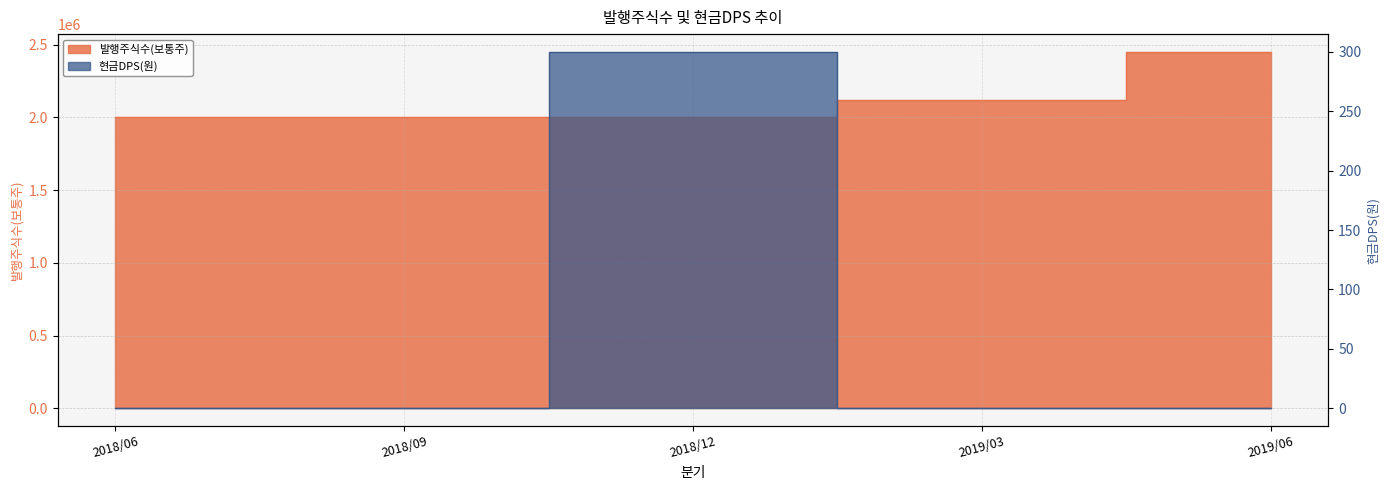

What is the average value of the 발행주식수(보통주) series?

2113333